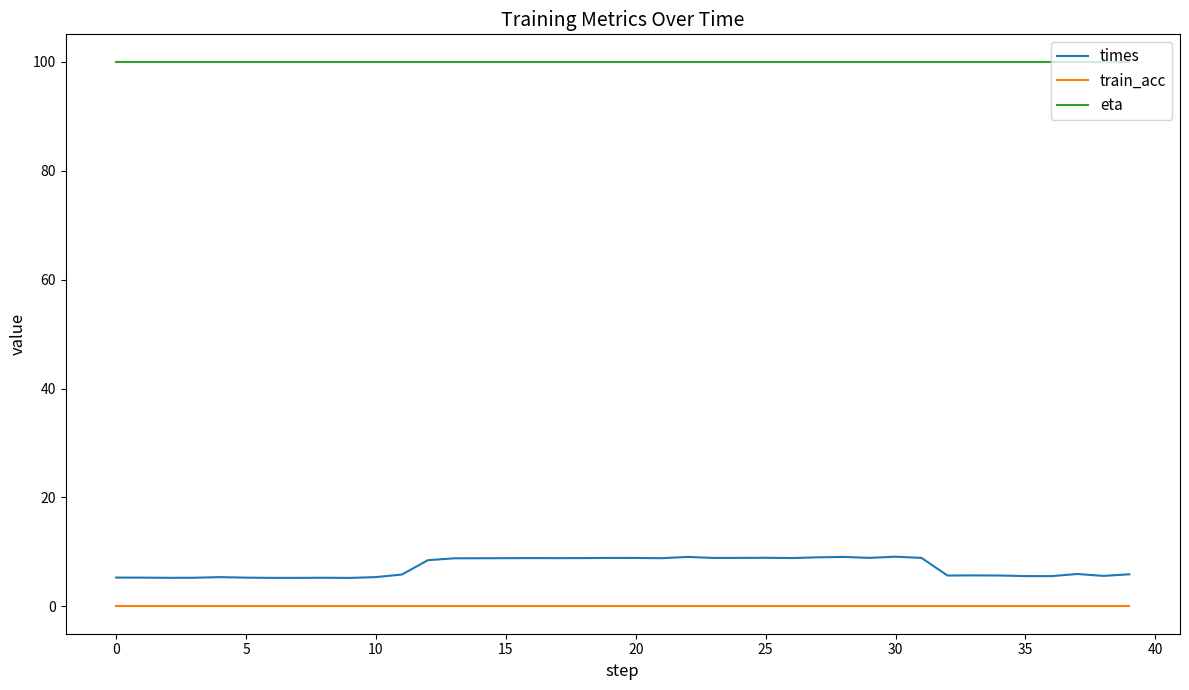

Which series has the largest total across all categories?

eta